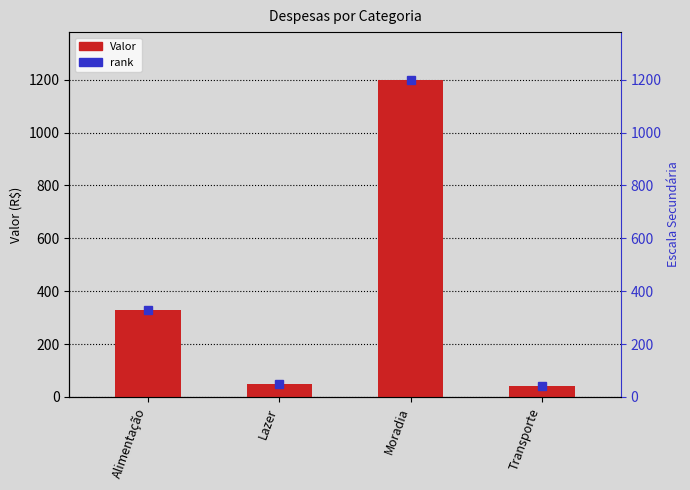

How many data points in rank are above 330?

1